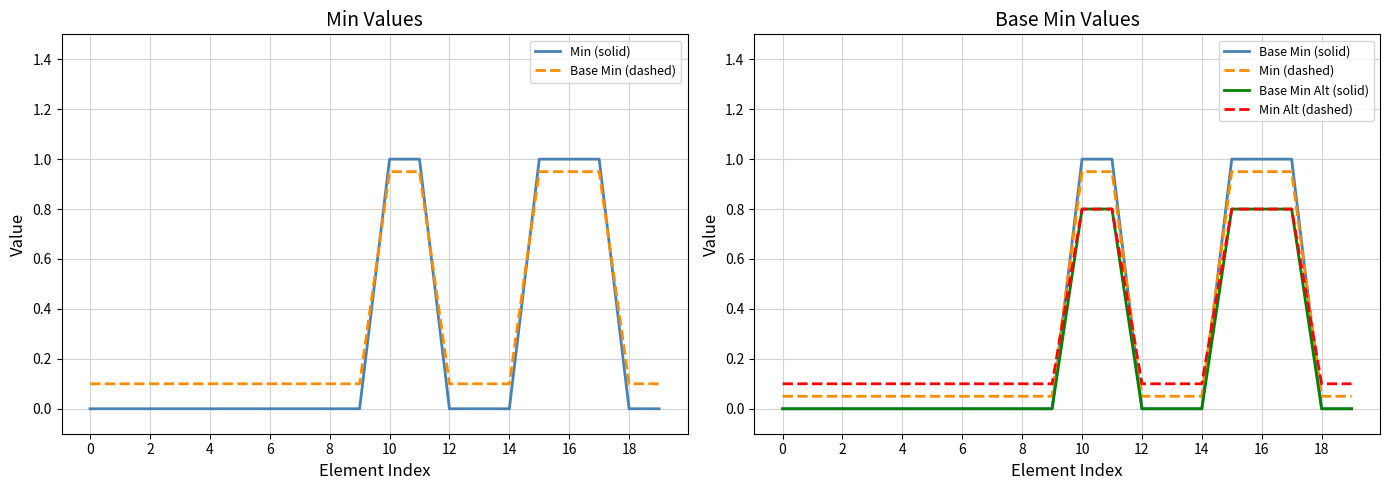

Reading right to left, list all the values displayed in this chart.

Min (solid): 0.0	0.0	1.0	1.0	1.0	0.0	0.0	0.0	1.0	1.0	0.0	0.0	0.0	0.0	0.0	0.0	0.0	0.0	0.0	0.0
Base Min (dashed): 0.1	0.1	0.9	0.9	0.9	0.1	0.1	0.1	0.9	0.9	0.1	0.1	0.1	0.1	0.1	0.1	0.1	0.1	0.1	0.1
Base Min (solid): 0.0	0.0	1.0	1.0	1.0	0.0	0.0	0.0	1.0	1.0	0.0	0.0	0.0	0.0	0.0	0.0	0.0	0.0	0.0	0.0
Min (dashed): 0.1	0.1	1.0	1.0	1.0	0.1	0.1	0.1	1.0	1.0	0.1	0.1	0.1	0.1	0.1	0.1	0.1	0.1	0.1	0.1
Base Min Alt (solid): 0.0	0.0	0.8	0.8	0.8	0.0	0.0	0.0	0.8	0.8	0.0	0.0	0.0	0.0	0.0	0.0	0.0	0.0	0.0	0.0
Min Alt (dashed): 0.1	0.1	0.8	0.8	0.8	0.1	0.1	0.1	0.8	0.8	0.1	0.1	0.1	0.1	0.1	0.1	0.1	0.1	0.1	0.1